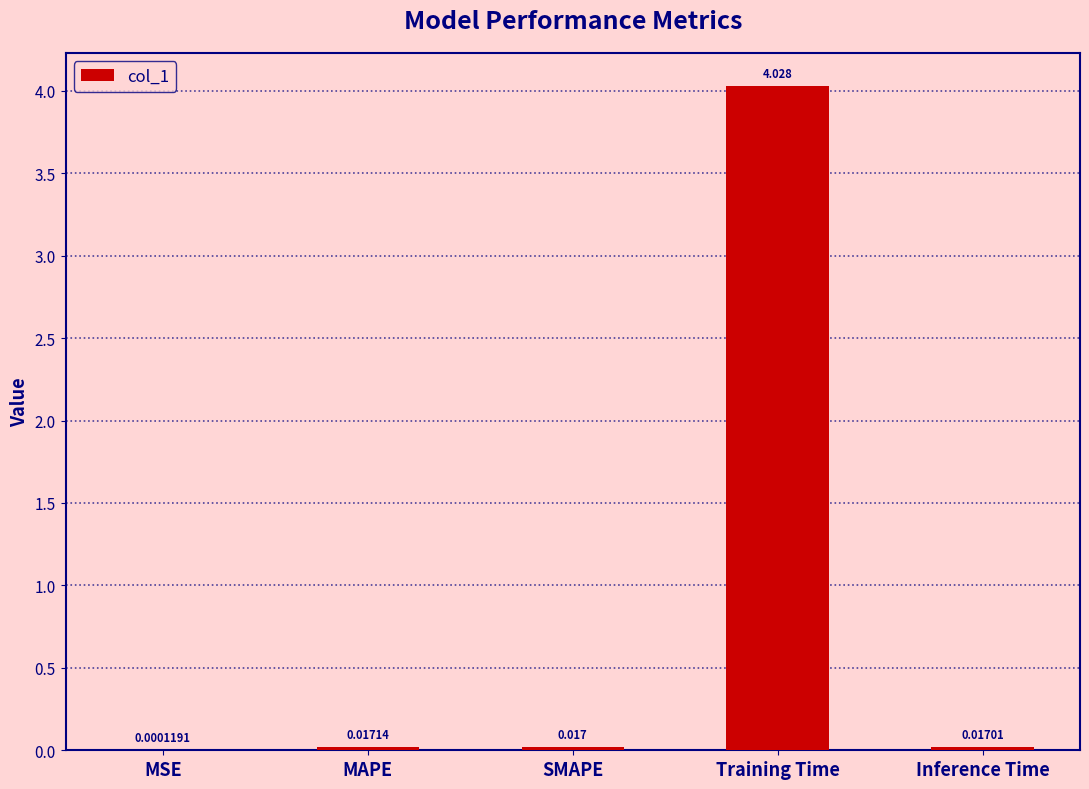

At which category does the chart reach its peak across all series?

Training Time